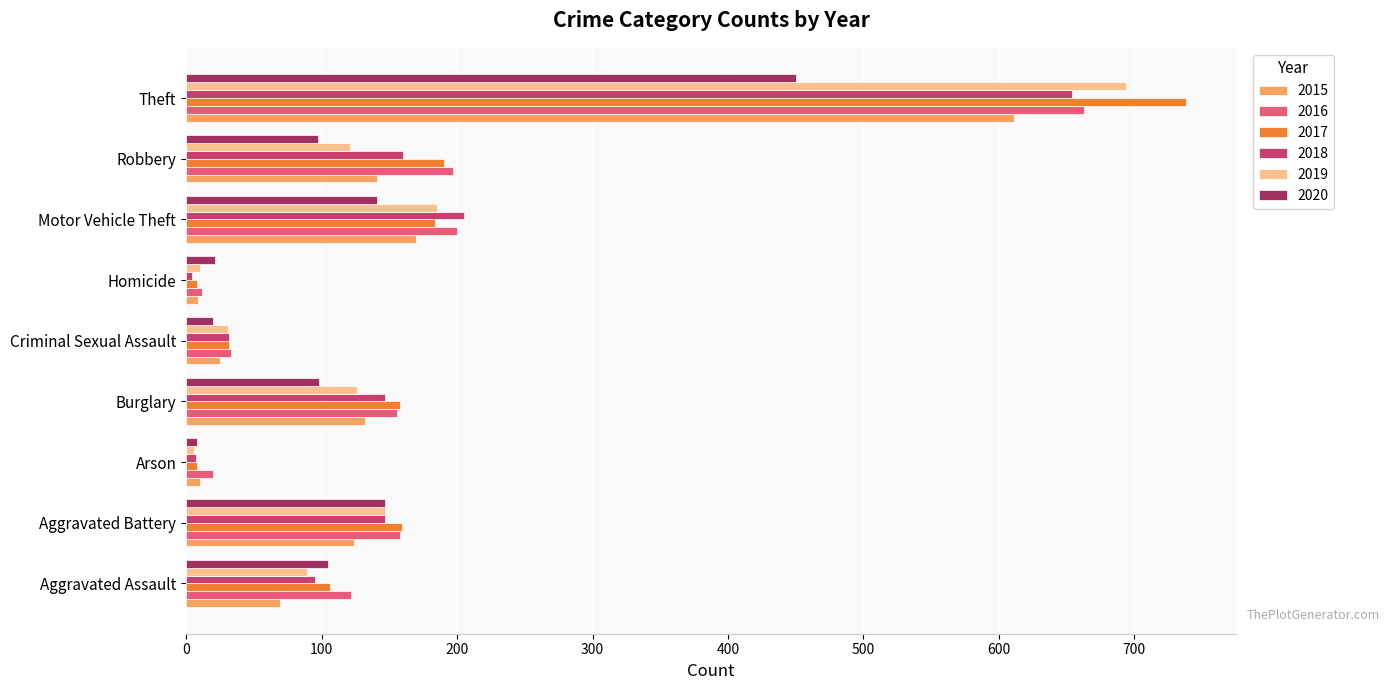

Which category has the highest value in the 2020 series?

Theft